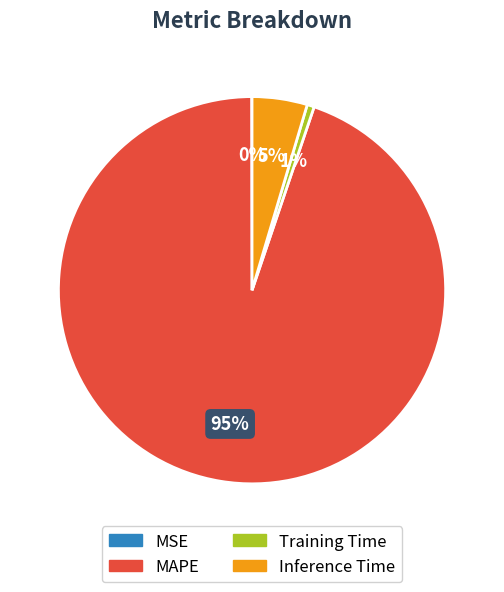

What percentage is the Inference Time slice, to the nearest percent?

5%